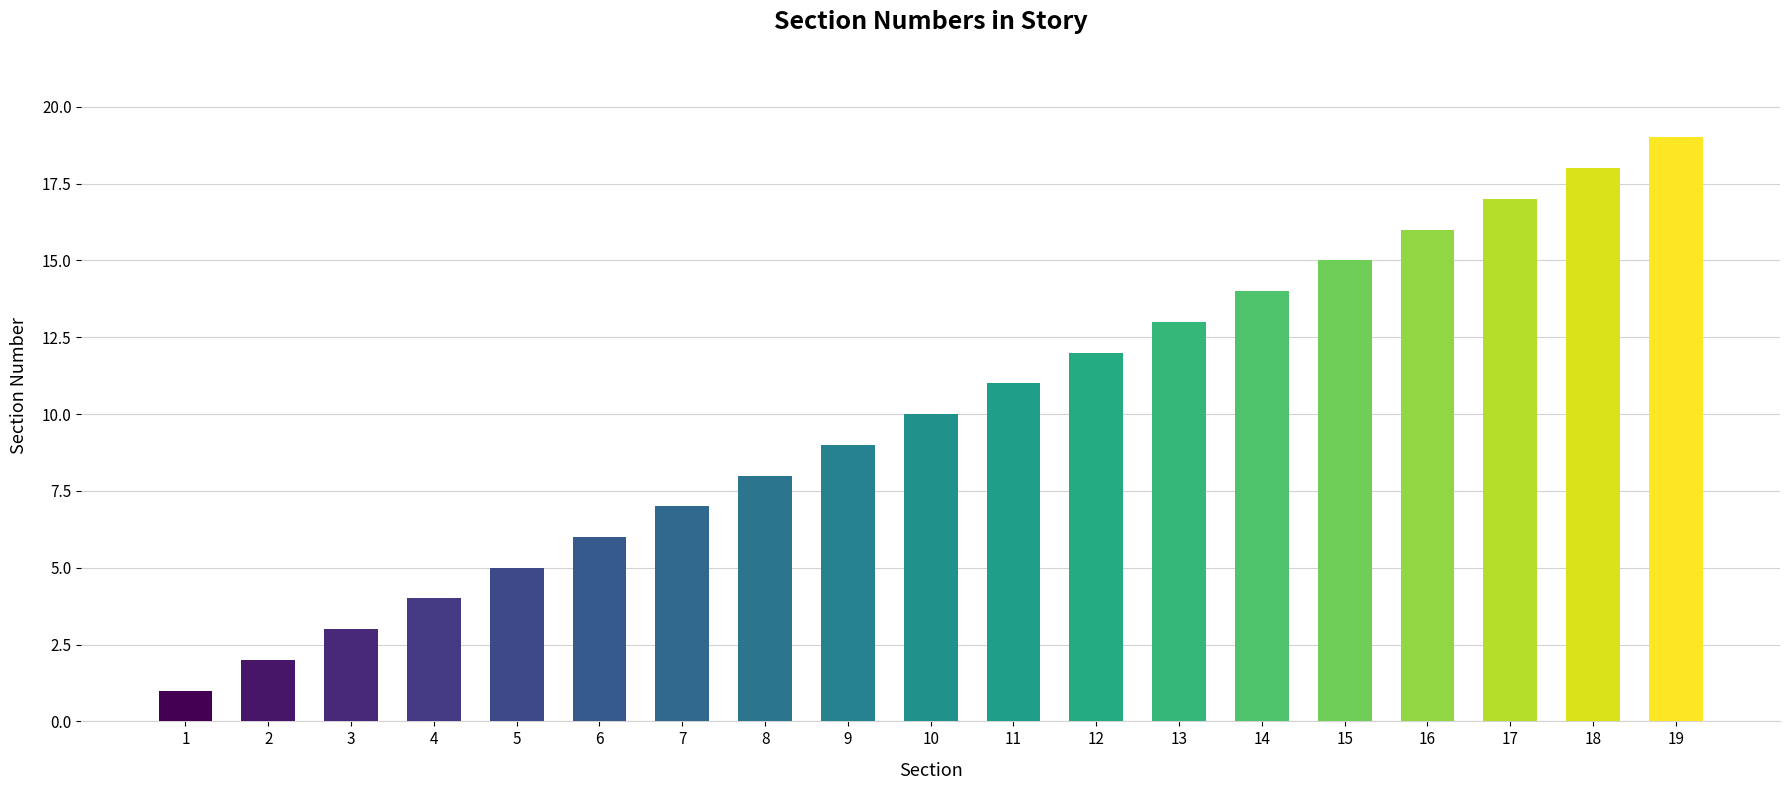

Reading left to right, transcribe all the data shown in this chart.

1	2	3	4	5	6	7	8	9	10	11	12	13	14	15	16	17	18	19